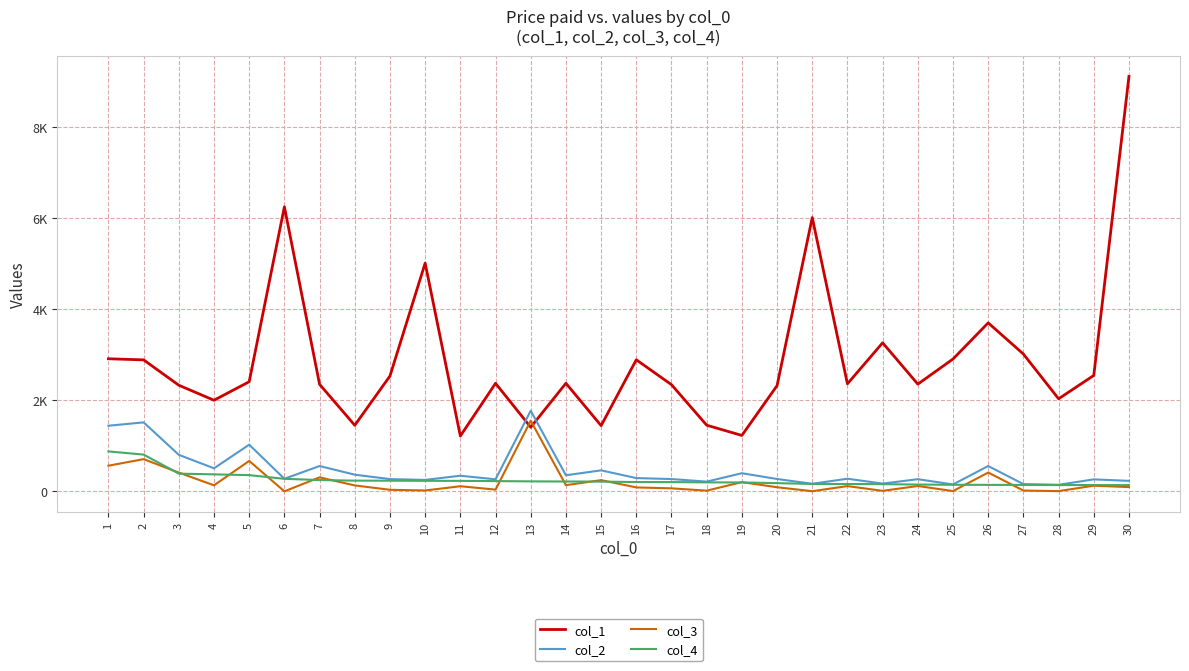

At which category does col_3 reach its first local valley?

4